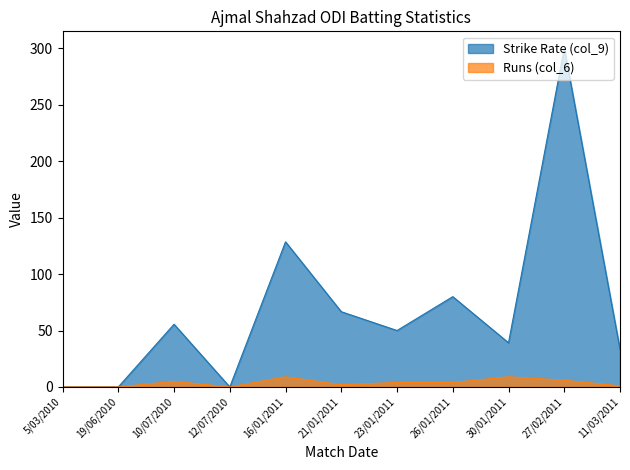

What is the greatest value displayed?

300.0